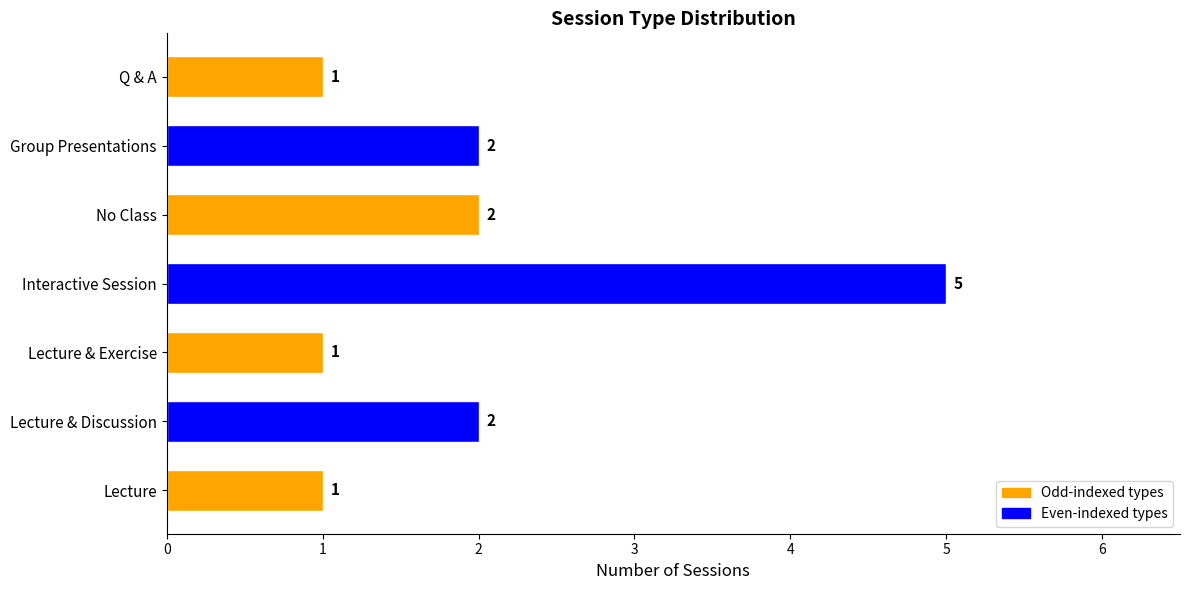

Reading bottom to top, what are all the values shown in this chart?

Lecture=1	Lecture & Discussion=2	Lecture & Exercise=1	Interactive Session=5	No Class=2	Group Presentations=2	Q & A=1